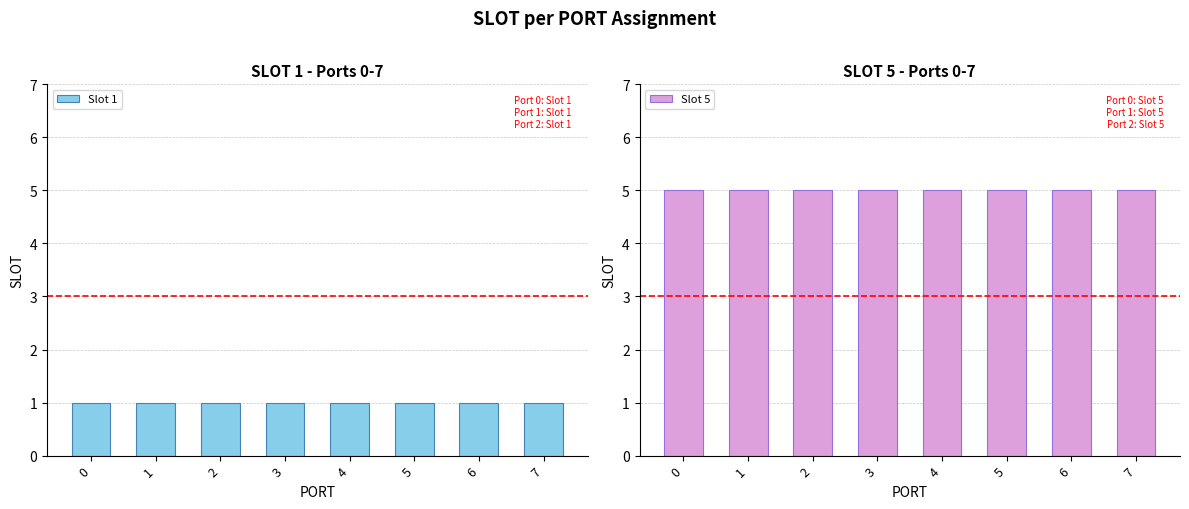

Between 1 and 4, which is larger?

1